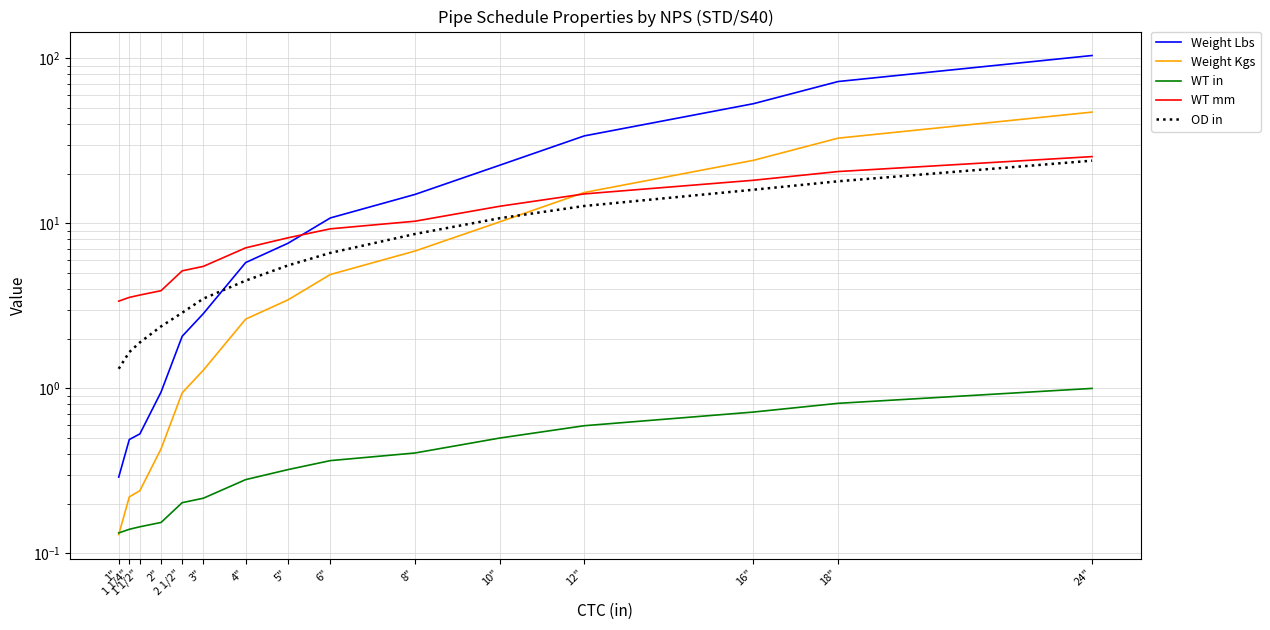

What are all the series names shown in the legend?

Weight Lbs, Weight Kgs, WT in, WT mm, OD in